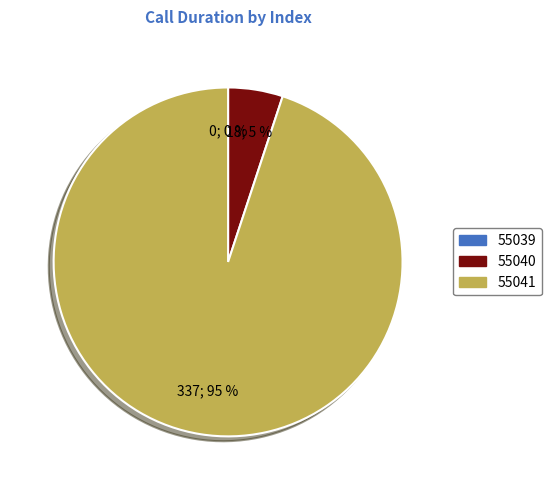

Does 55039 represent more than half of the total?

No